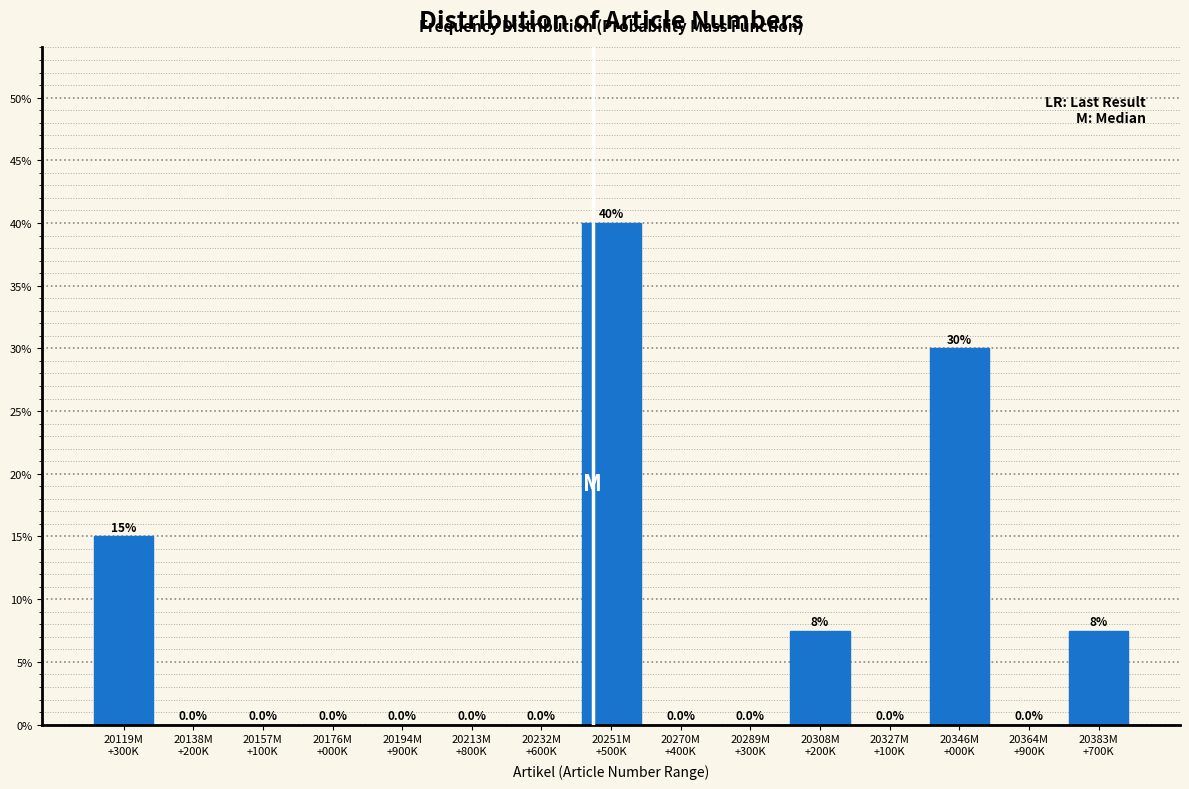

What is the sum of all values?

100.0